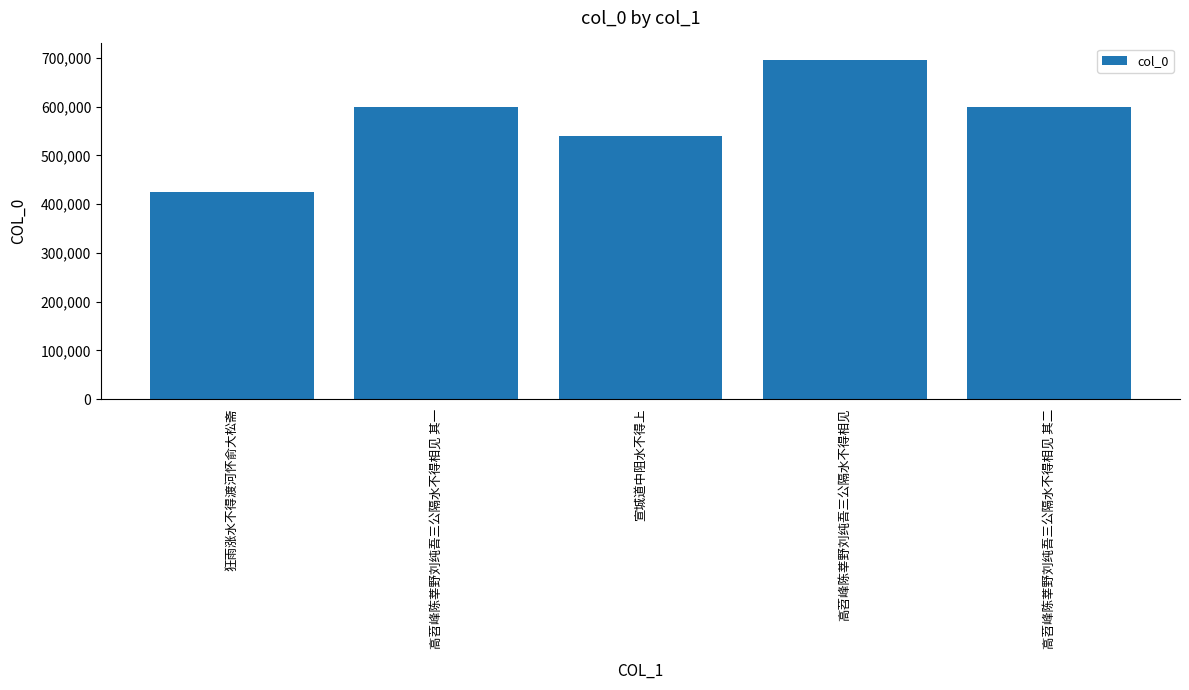

What is the average value?

571301